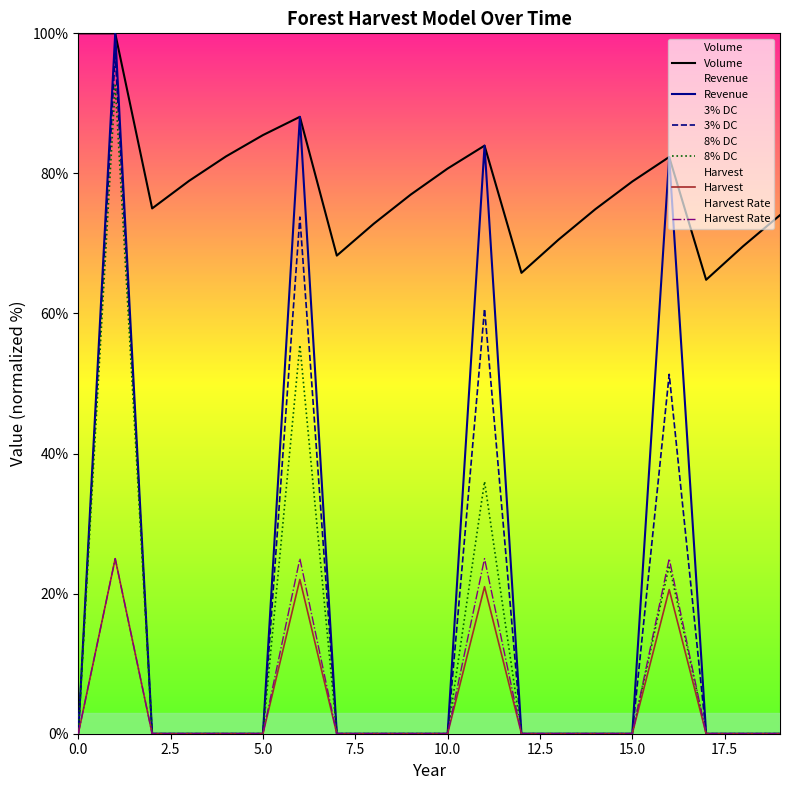

Count the number of categories in the chart.

20